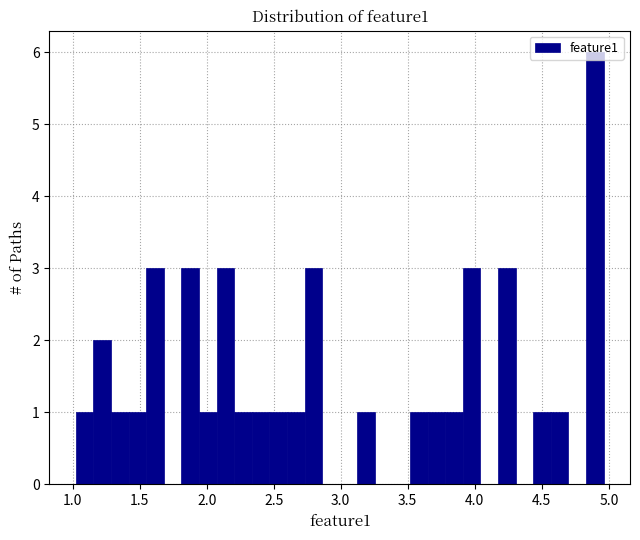

Around what value on the x-axis is the tallest bar? Give the approximate position of its centre, as read against the axis.

4.90